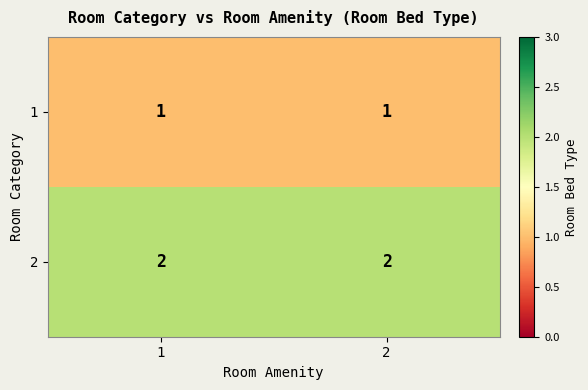

Is it true that 2 equals 4 at 1?

False